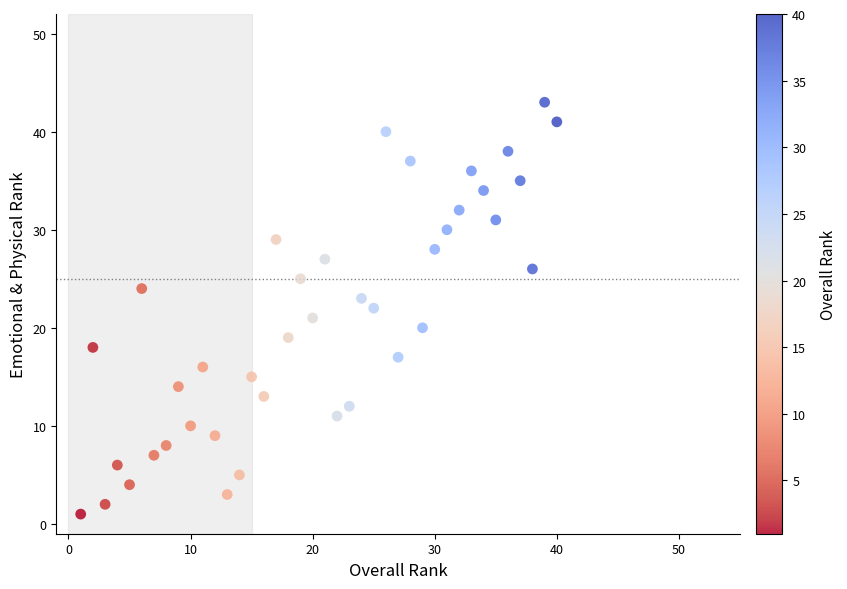

What is the range of Y values (max minus min)?

42